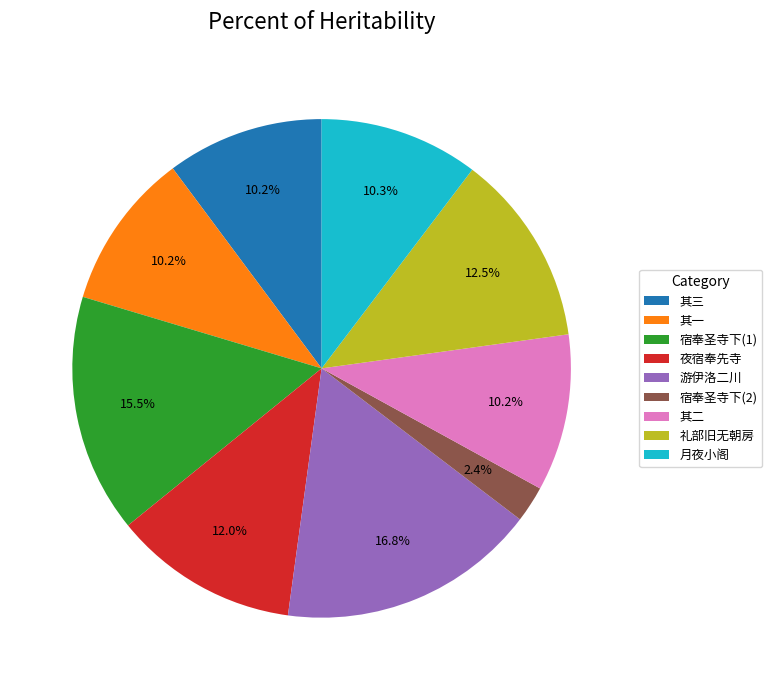

Combined, do 礼部旧无朝房 and 其一 account for over 50%?

No